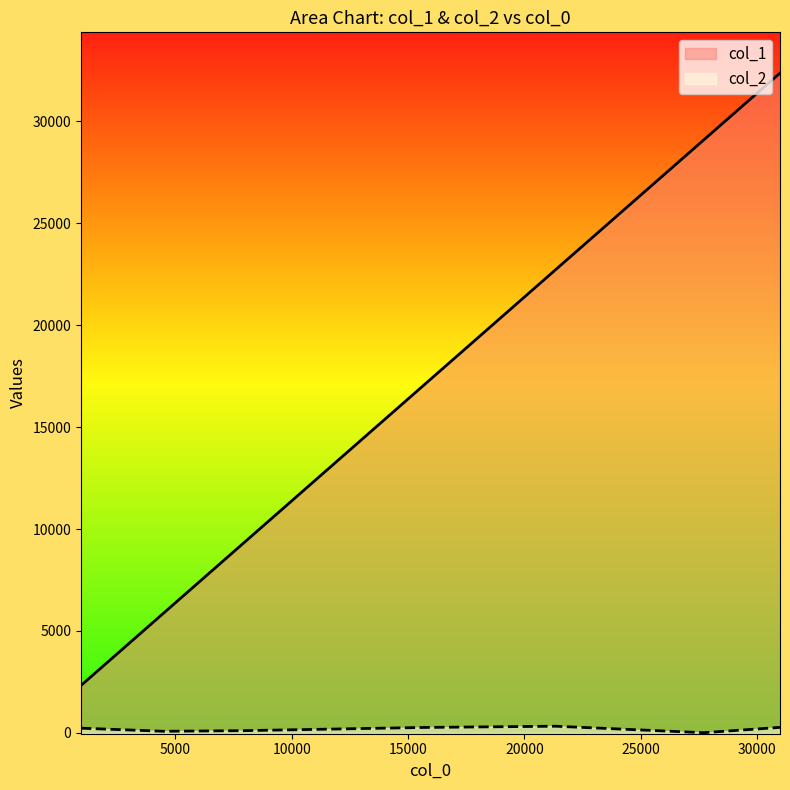

Between 21339 and 30980, which series saw the biggest shift?

col_1